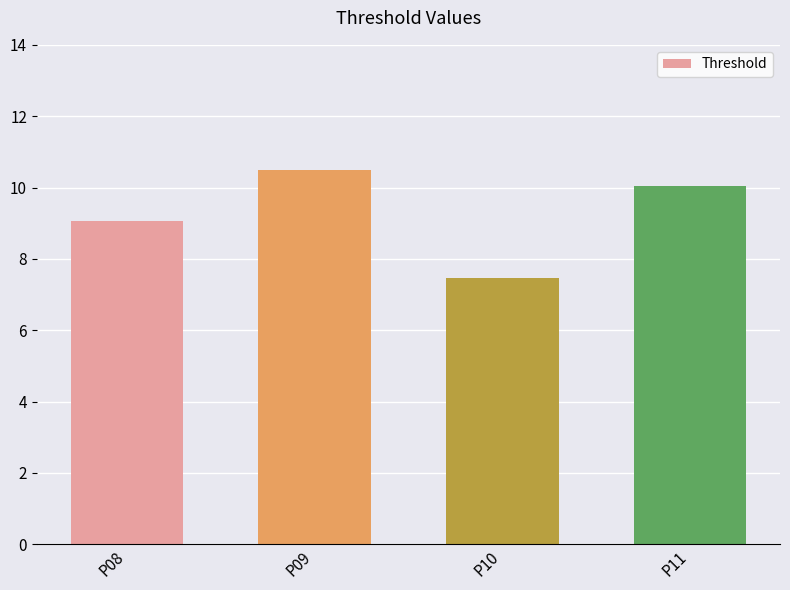

Reading right to left, extract all data points from this chart.

P11=10.1	P10=7.5	P09=10.5	P08=9.1